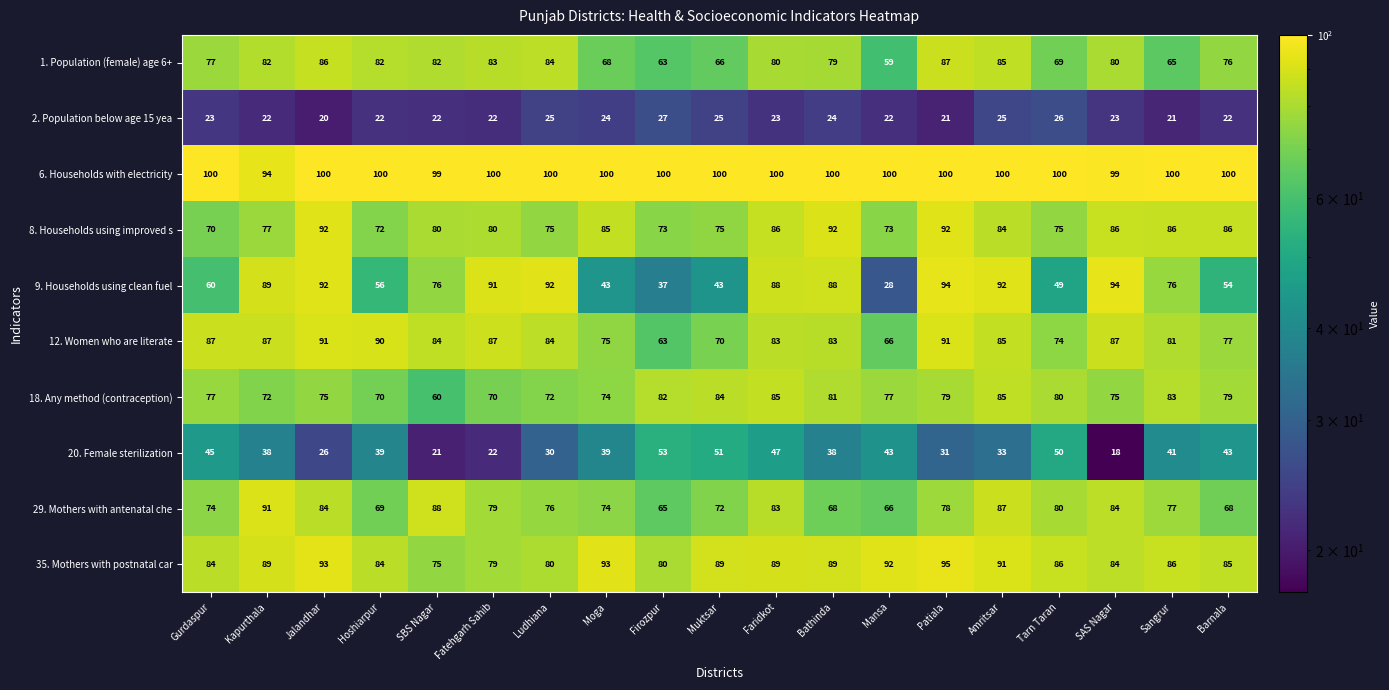

At which label does 29. Mothers with antenatal che first exceed 77?

Kapurthala